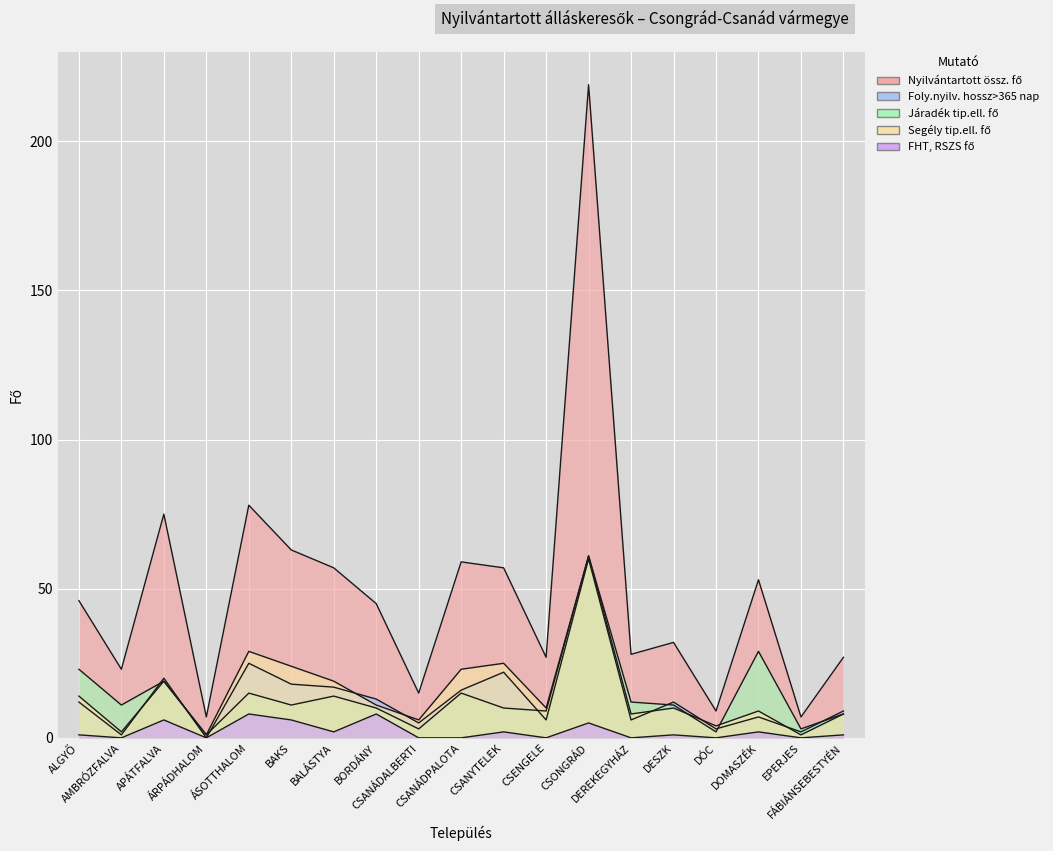

What position from the left is FÁBIÁNSEBESTYÉN?

19